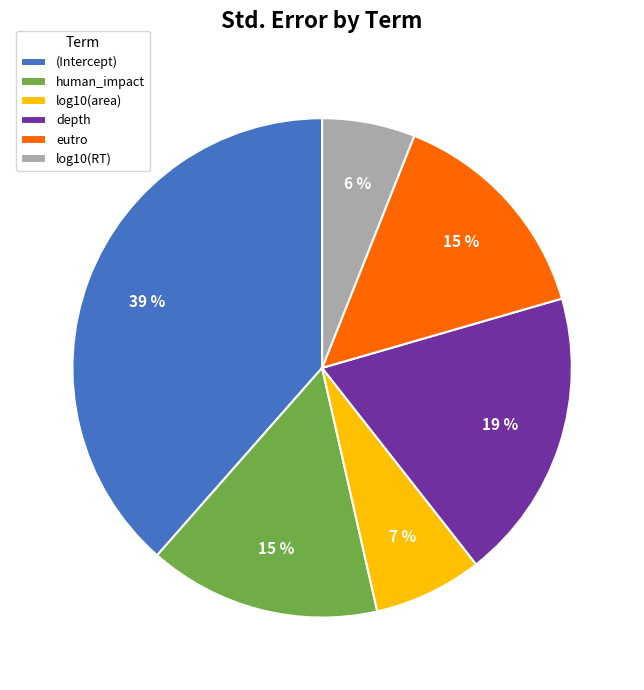

Combined, do depth and (Intercept) account for over 50%?

Yes